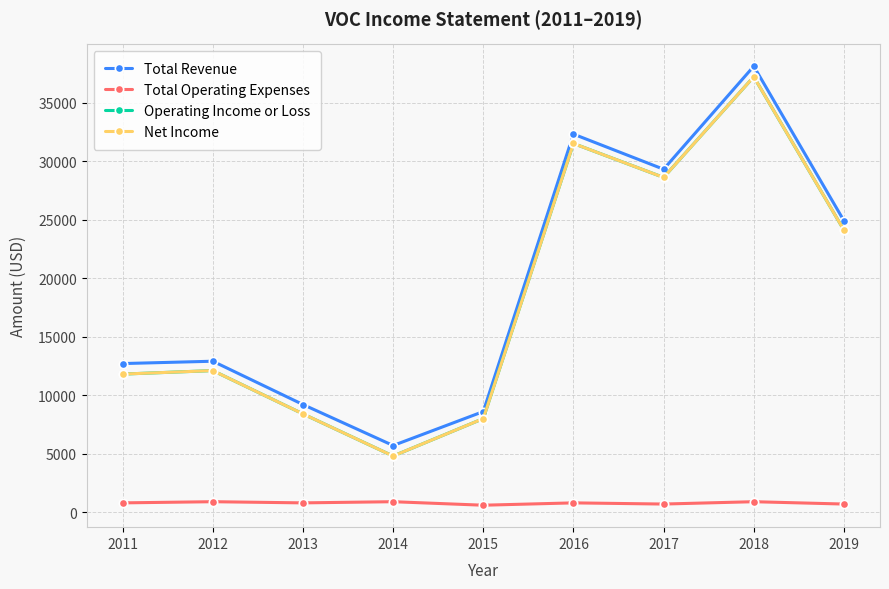

In Net Income, how many points are higher than both neighbors (excluding endpoints)?

3